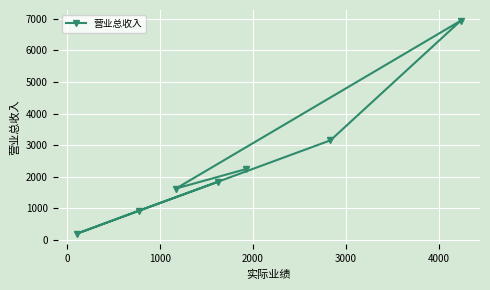

What is the minimum value shown in the chart?

200